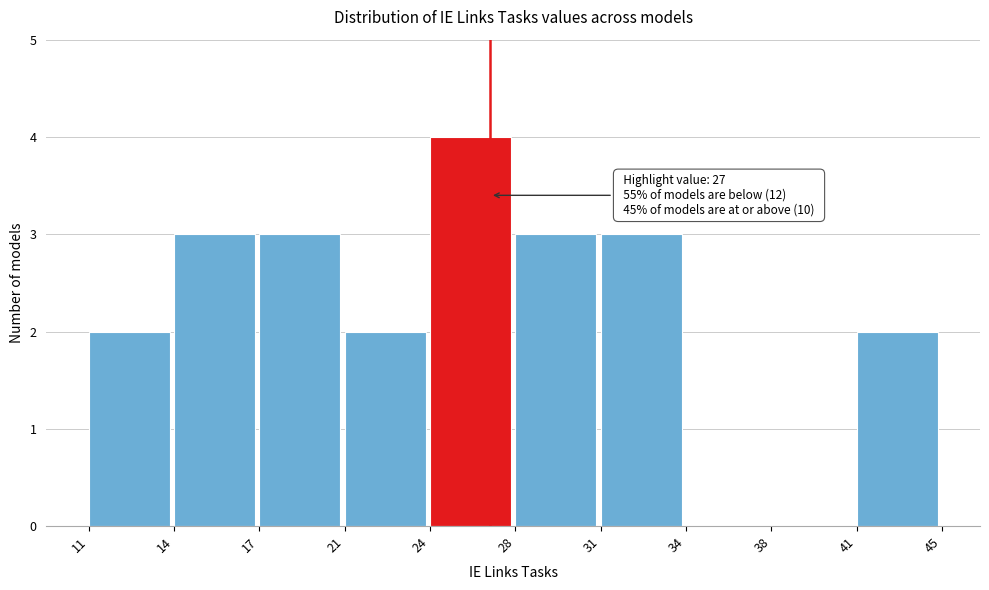

Reading left to right, transcribe all the data shown in this chart.

11=2	14=3	17=3	21=2	24=4	28=3	31=3	34=0	38=0	41=2